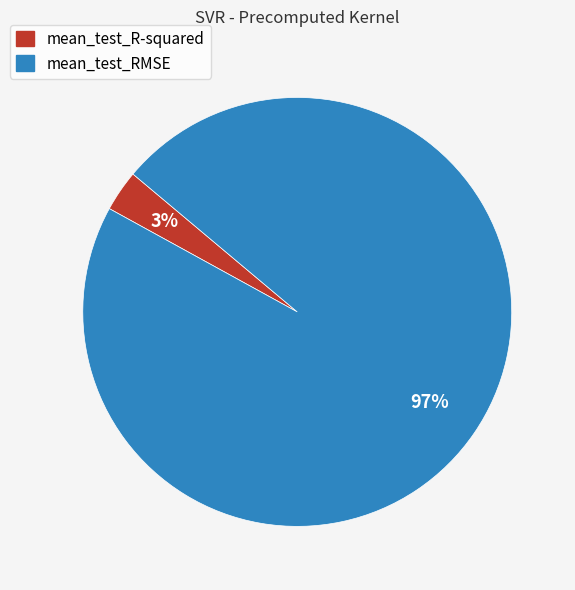

Is there a majority slice in this chart?

Yes